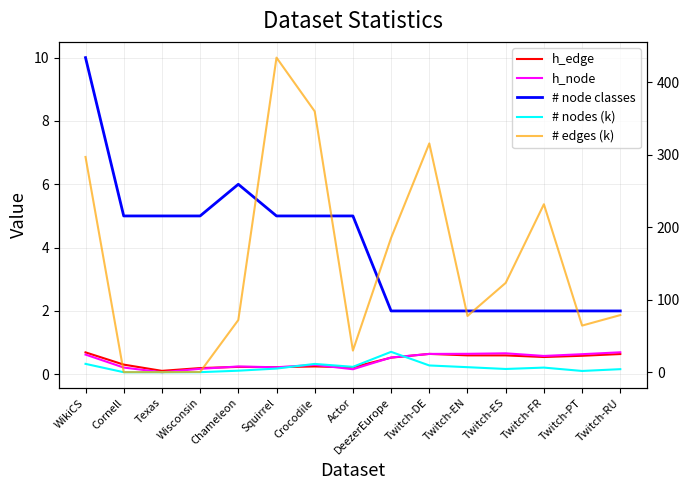

What is the minimum value shown in the chart?

0.1